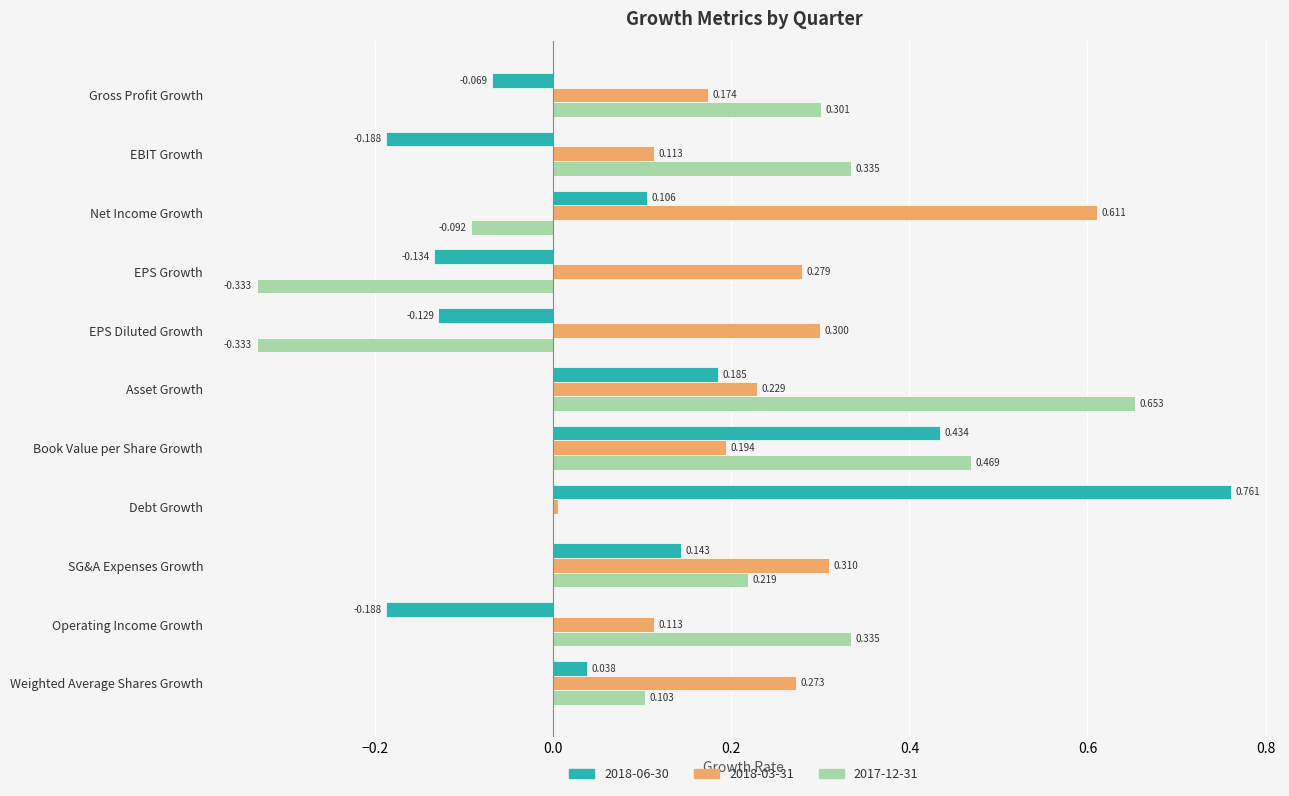

At which category is the sum across all series the highest?

Book Value per Share Growth